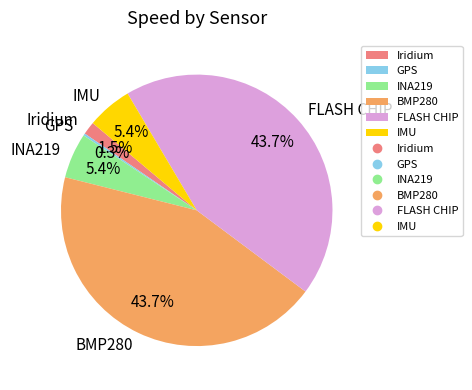

Which has a higher value, BMP280 or INA219?

BMP280